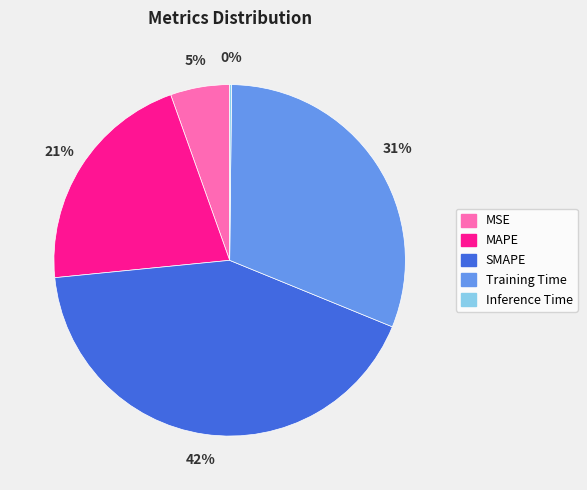

Which slice is the largest?

SMAPE